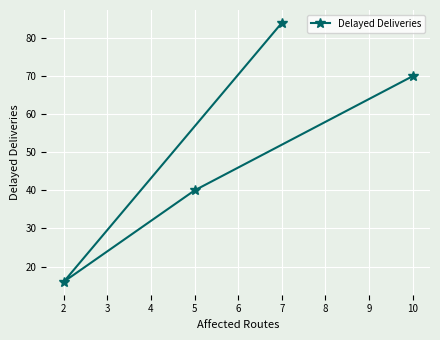

Rank the categories by value from highest to lowest.

7, 10, 5, 2